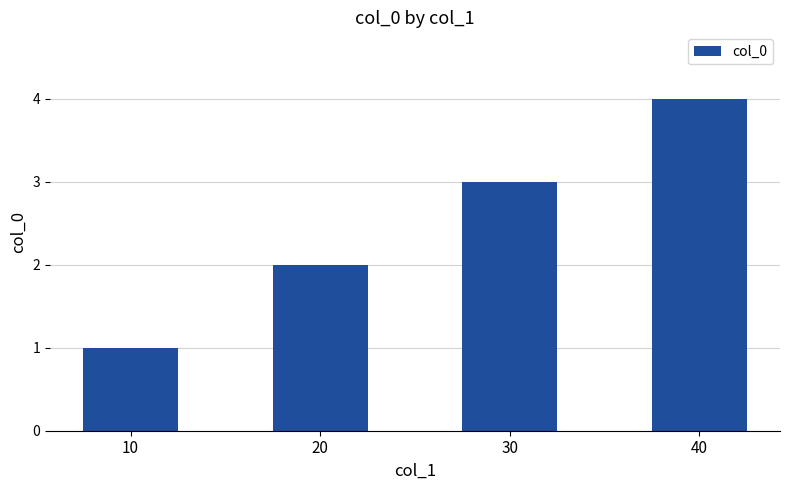

List the labels in order of value, largest first.

40, 30, 20, 10